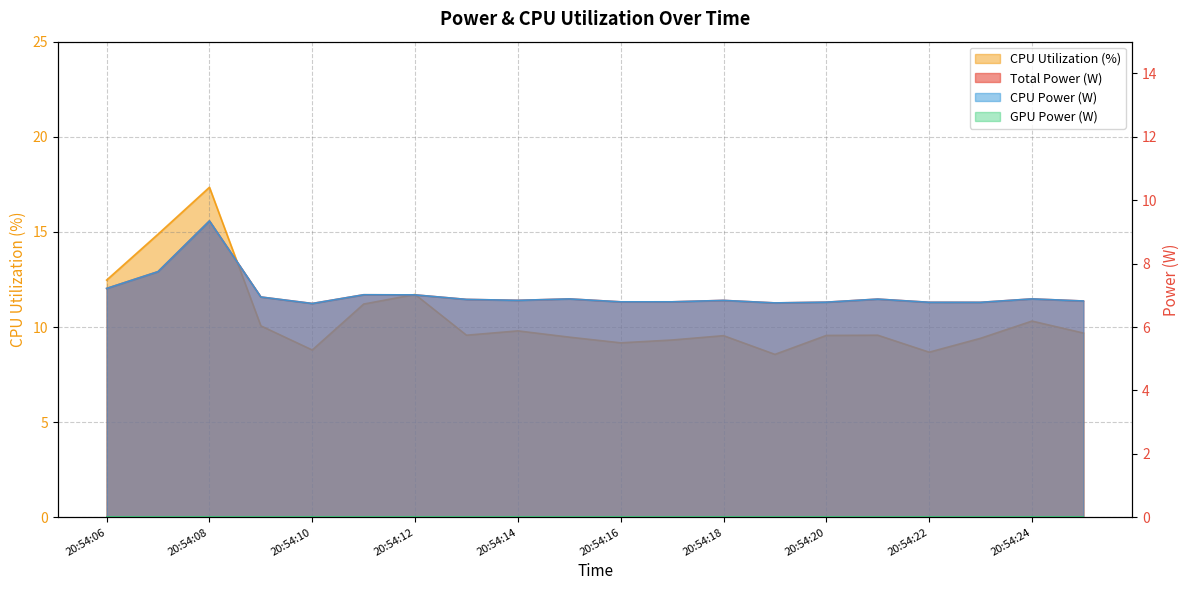

At how many categories does at least one series exceed 6?

20